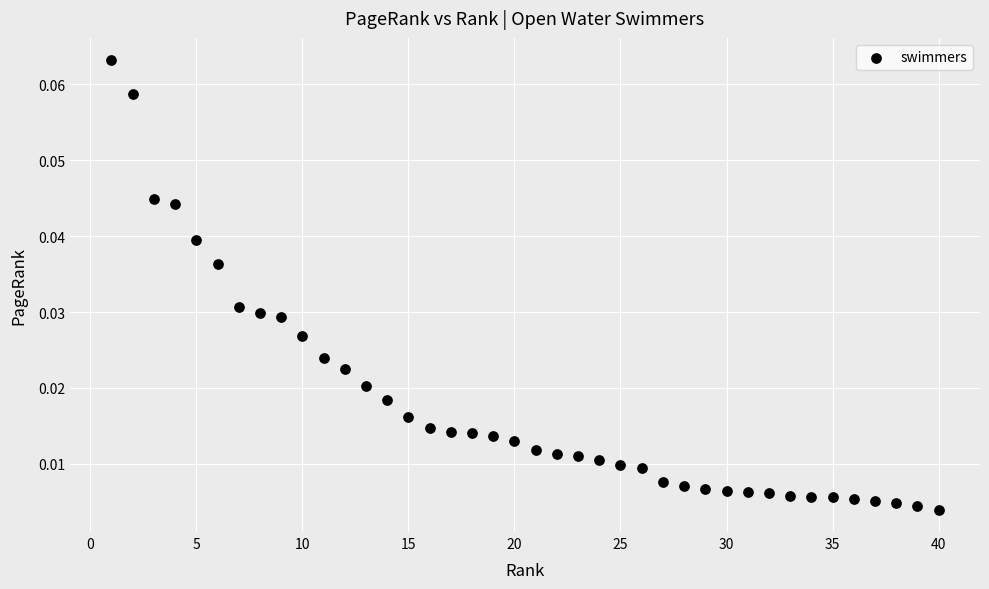

What is the range of X values (max minus min)?

39.0